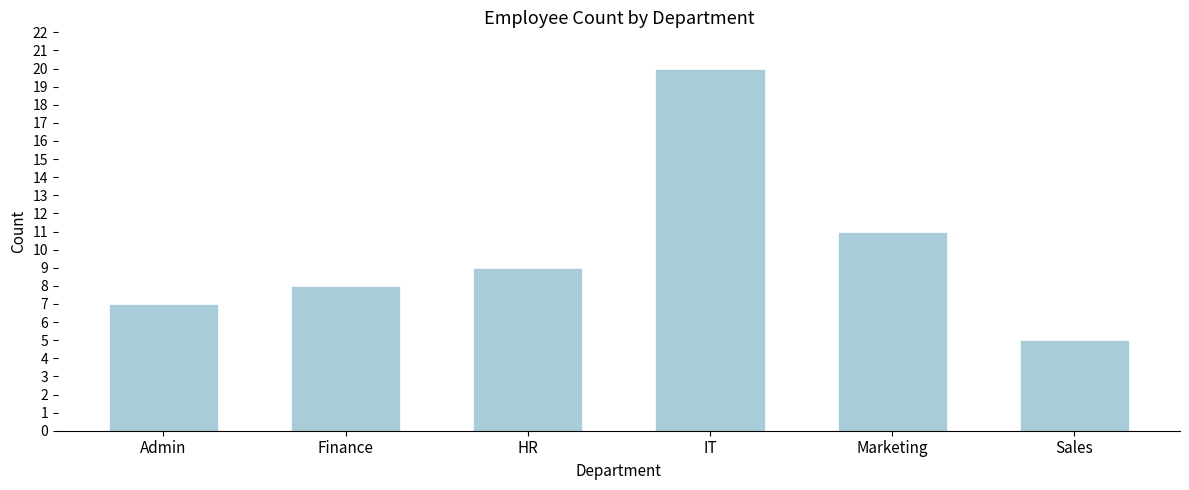

Reading left to right, list all the values displayed in this chart.

Admin=7	Finance=8	HR=9	IT=20	Marketing=11	Sales=5